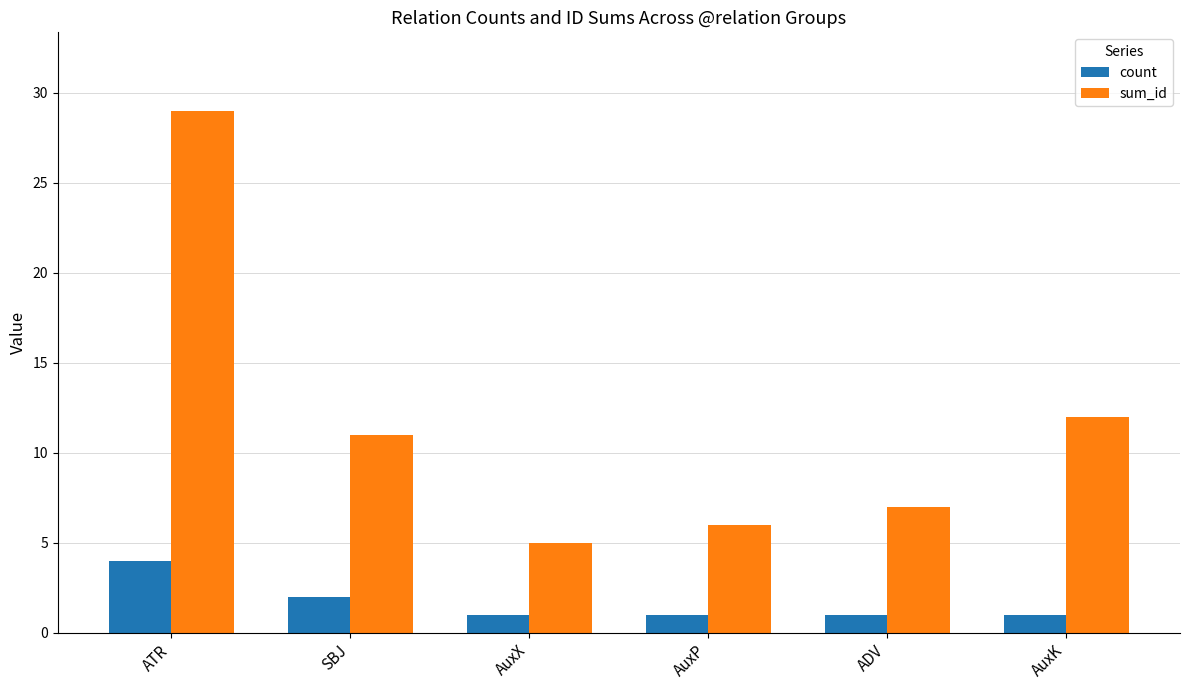

Is it true that sum_id equals 7 at AuxK?

False